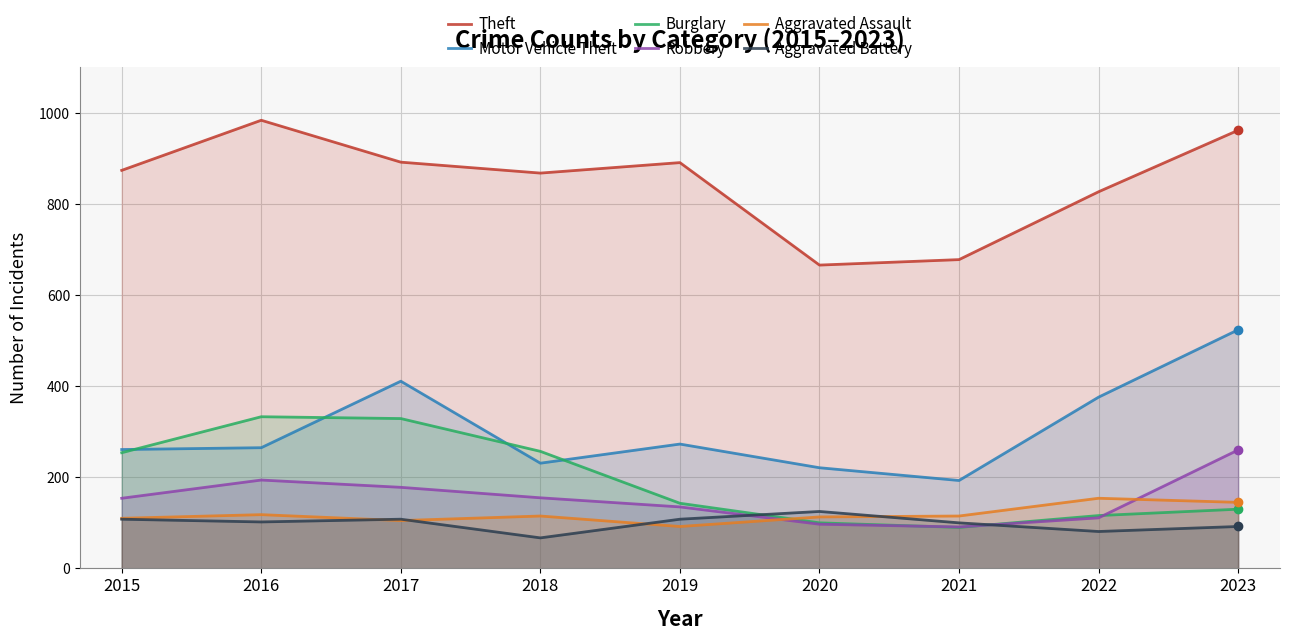

Reading left to right, extract all data points from this chart.

Theft: 874	984	892	868	891	666	678	827	962
Motor Vehicle Theft: 261	265	411	231	273	221	193	376	524
Burglary: 254	333	329	257	143	100	90	116	130
Robbery: 154	194	178	155	135	97	91	111	260
Aggravated Assault: 110	118	105	115	92	113	115	154	145
Aggravated Battery: 108	102	108	67	108	125	100	81	92